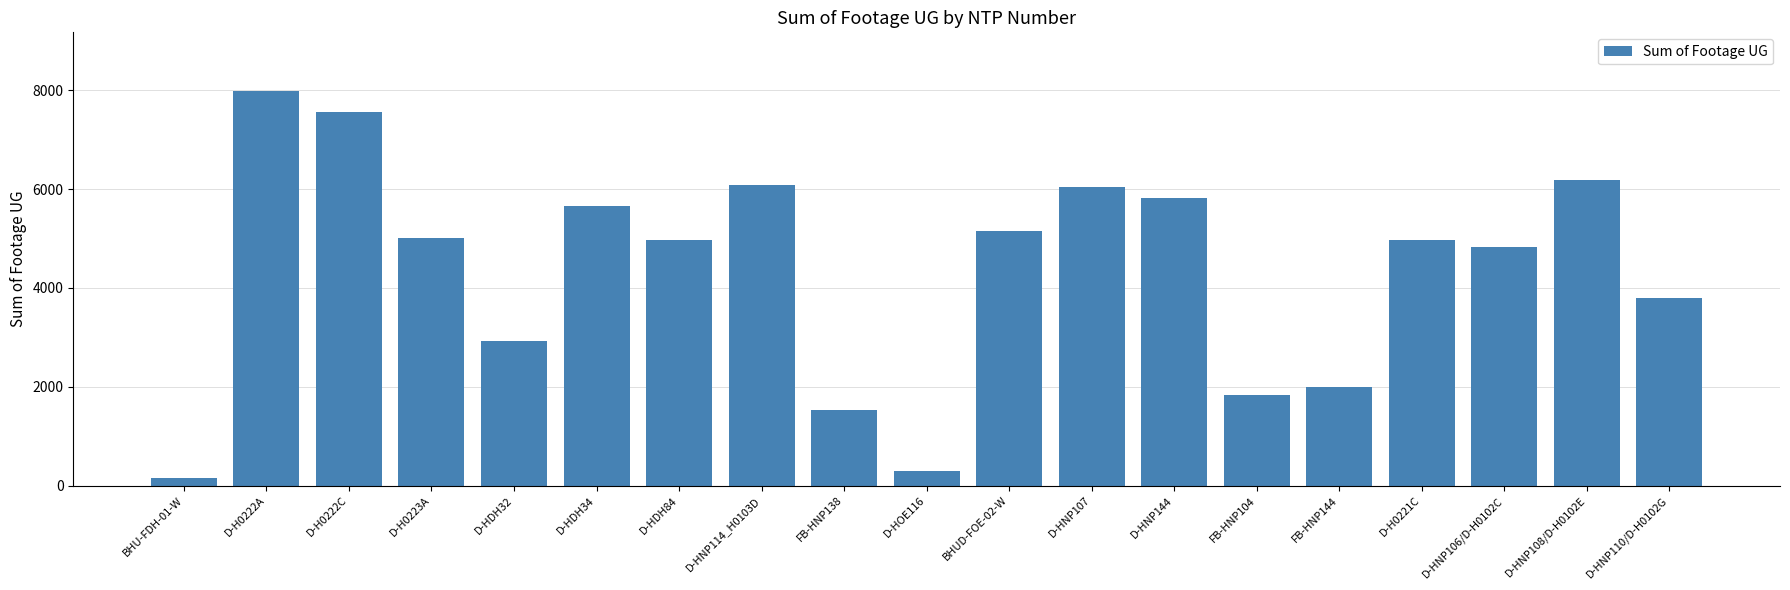

What is the label of the 3rd bar from the right?

D-HNP106/D-H0102C